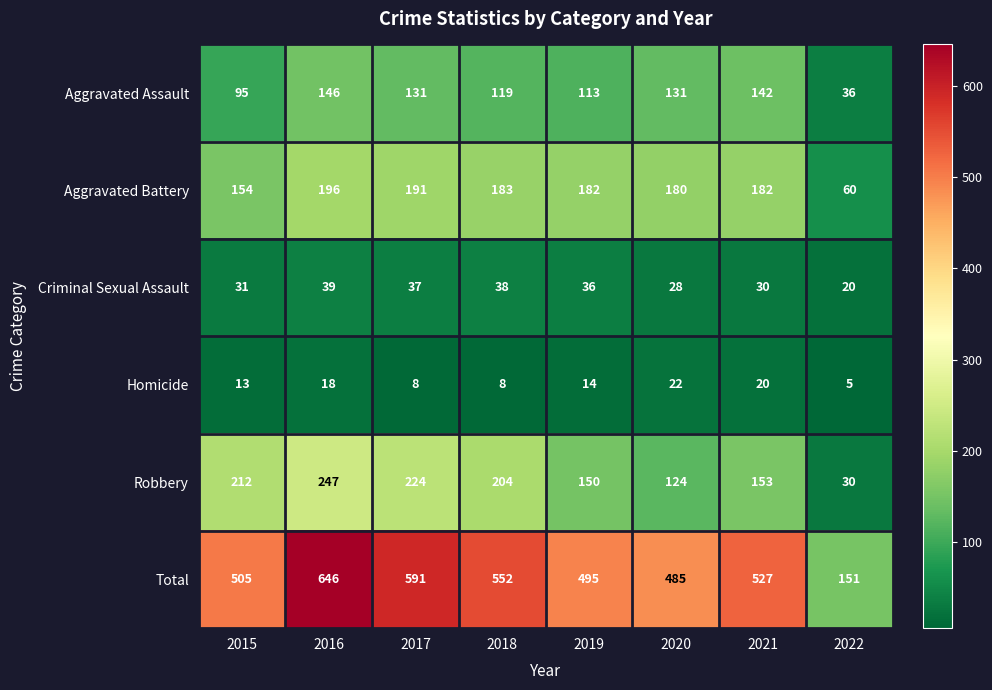

What is the difference between the highest and lowest values at 2016?

628